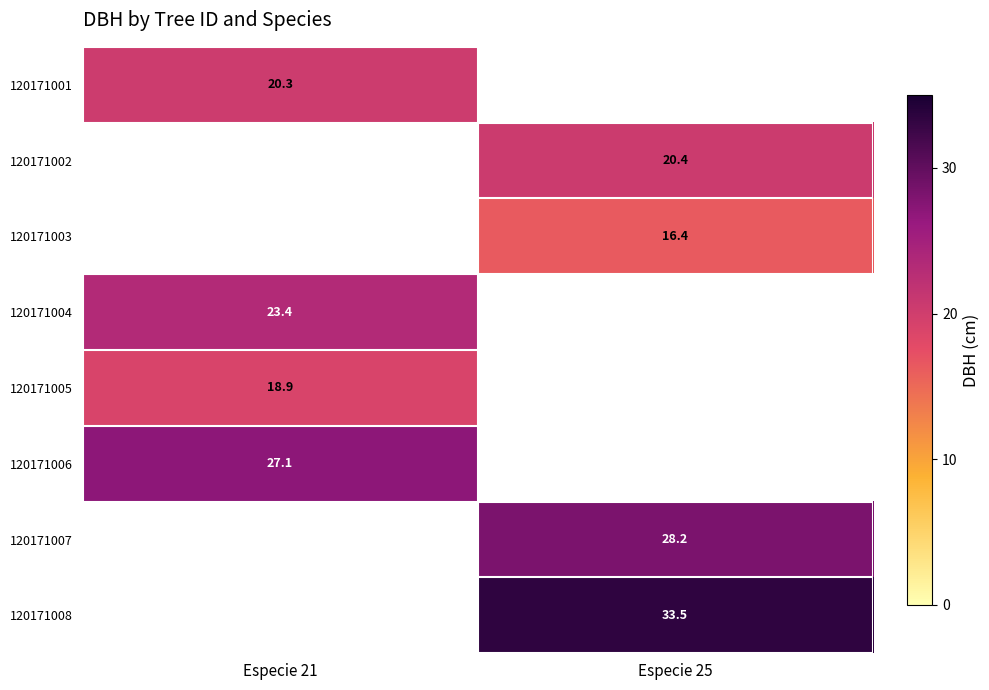

Is it true that 120171005 equals 30.1 at Especie 21?

False